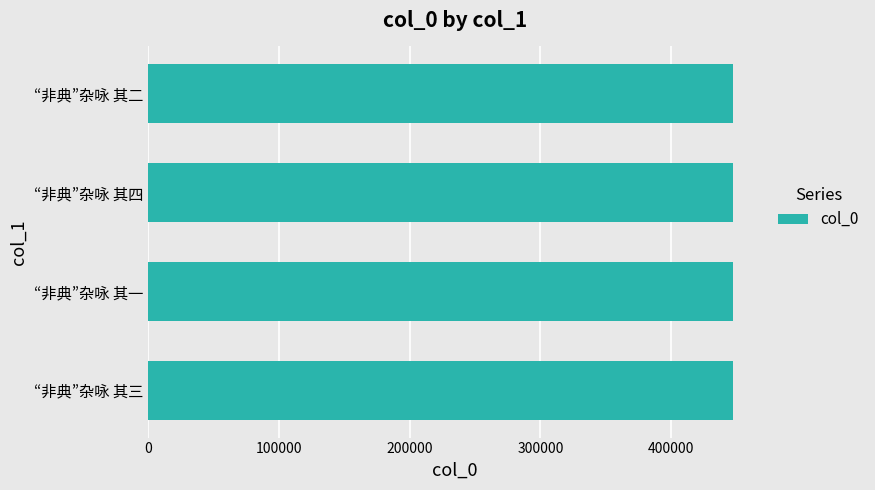

True or false: the data shows 251584 at “非典”杂咏 其二.

False